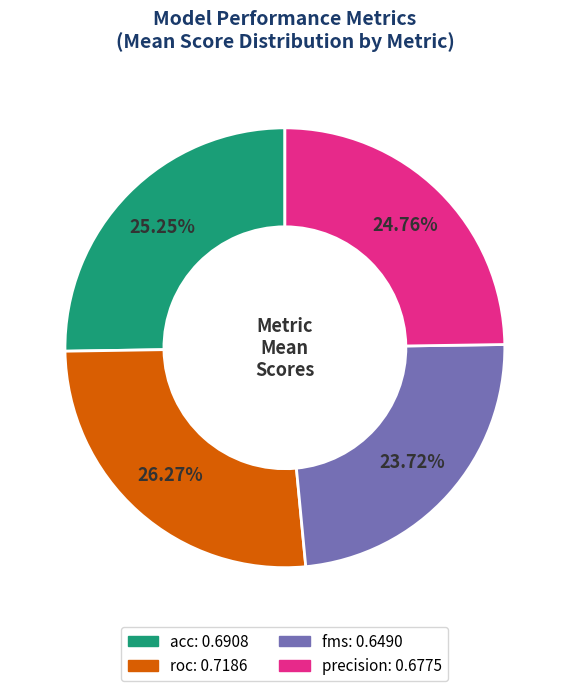

Combined, do roc and fms account for over 50%?

No